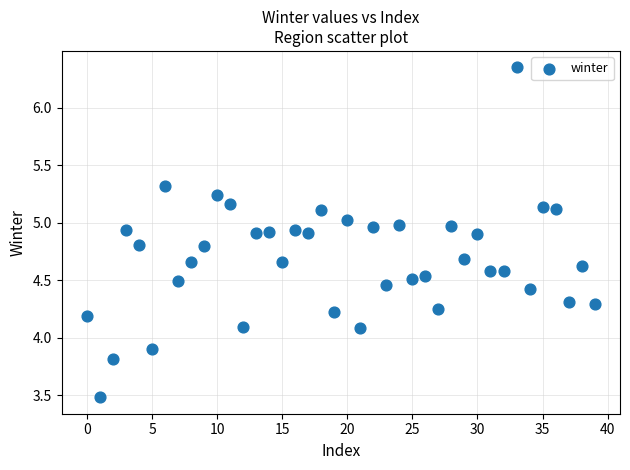

What is the range of Y values (max minus min)?

2.9